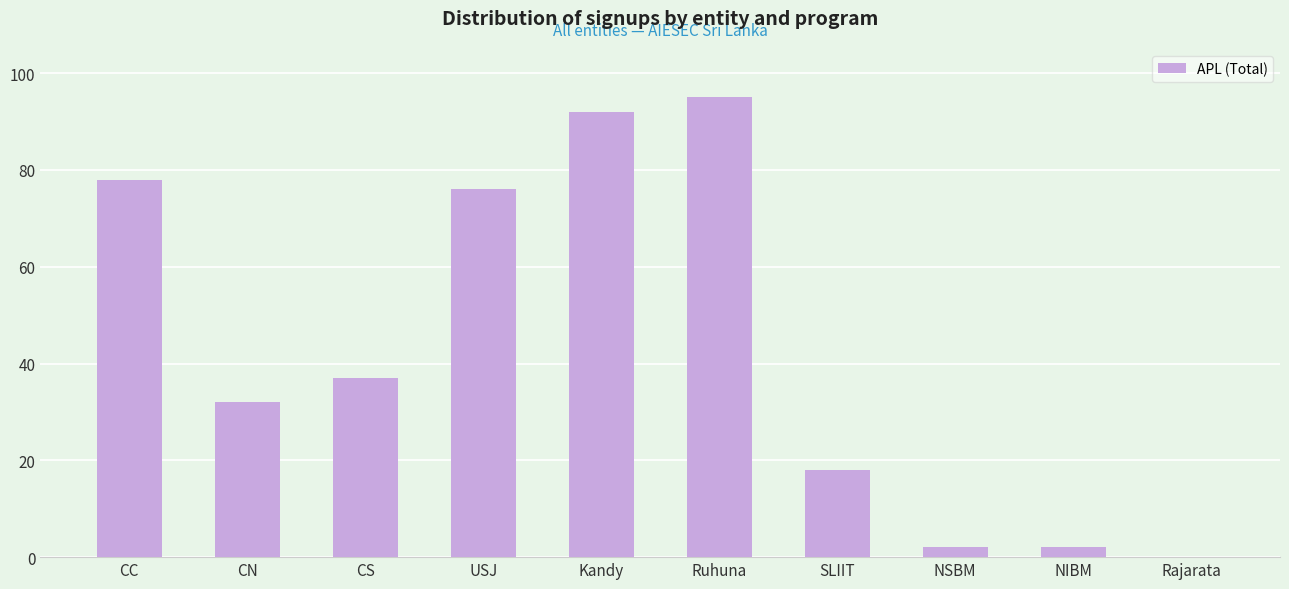

How many data points does each series have?

10